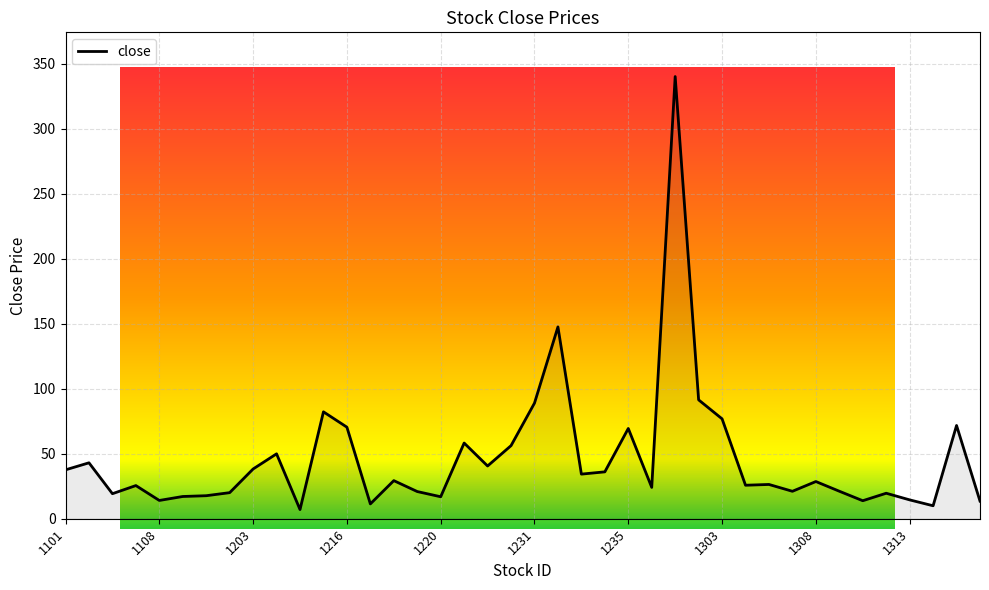

Is this an area chart (filled region under the line)?

Yes